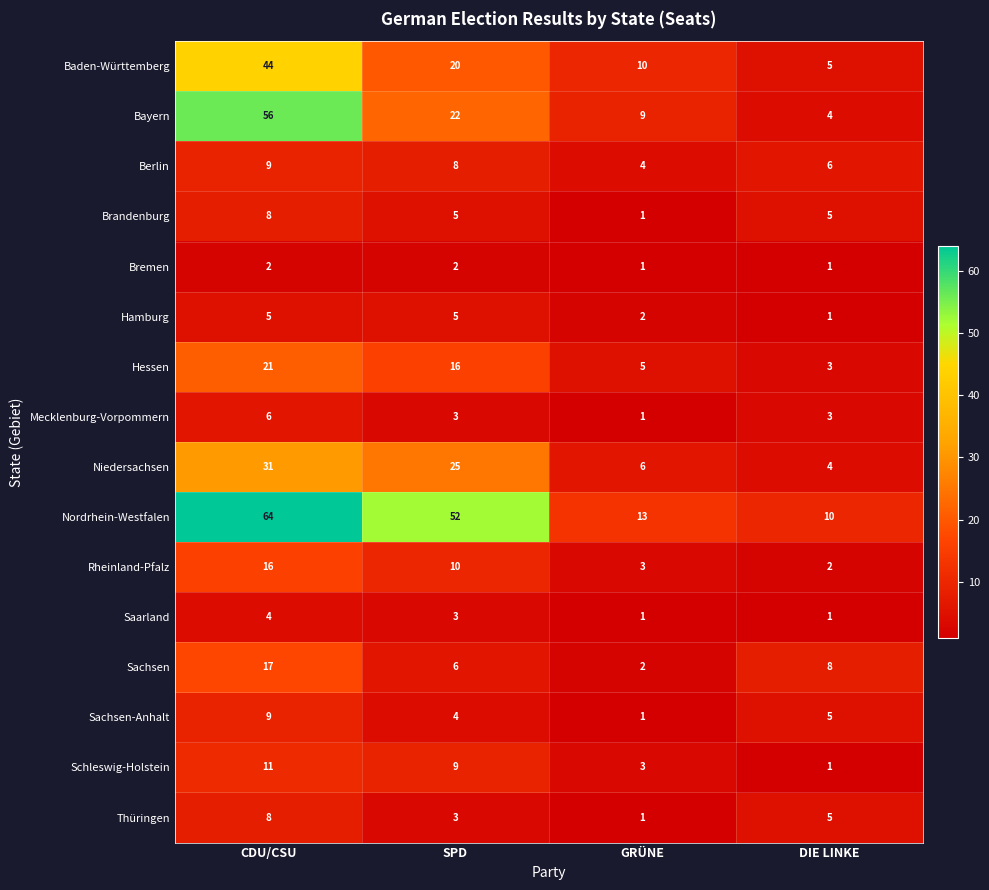

Count the Sachsen-Anhalt values in the range 4 to 9.

3